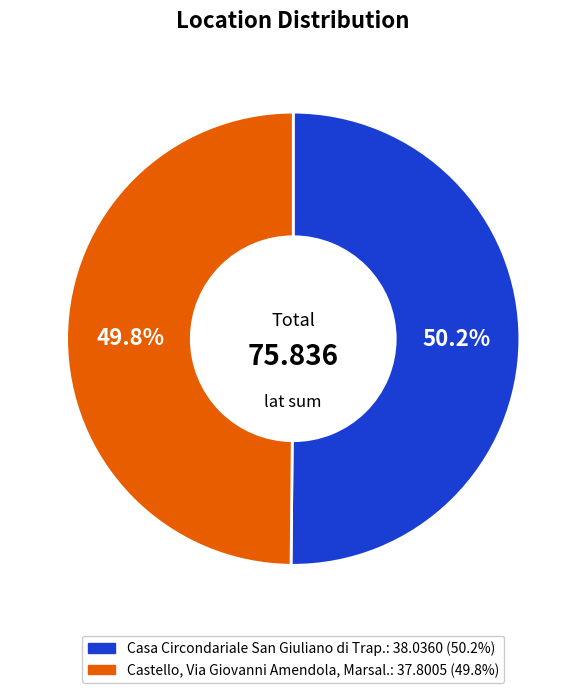

Is there a majority slice in this chart?

Yes